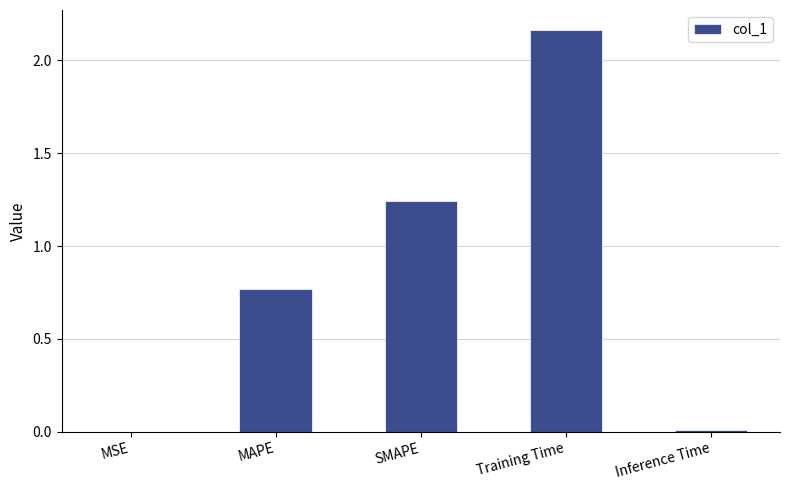

What is the change in value from MAPE to Training Time?

+1.4